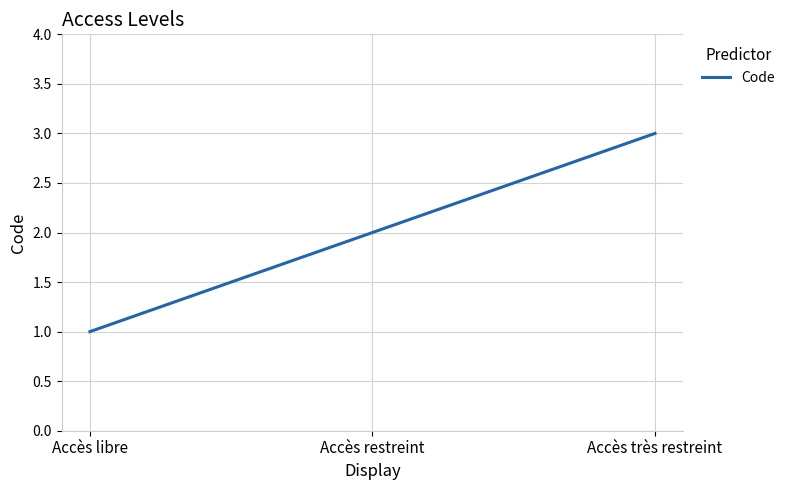

Does the chart display data point markers on the line(s)?

No